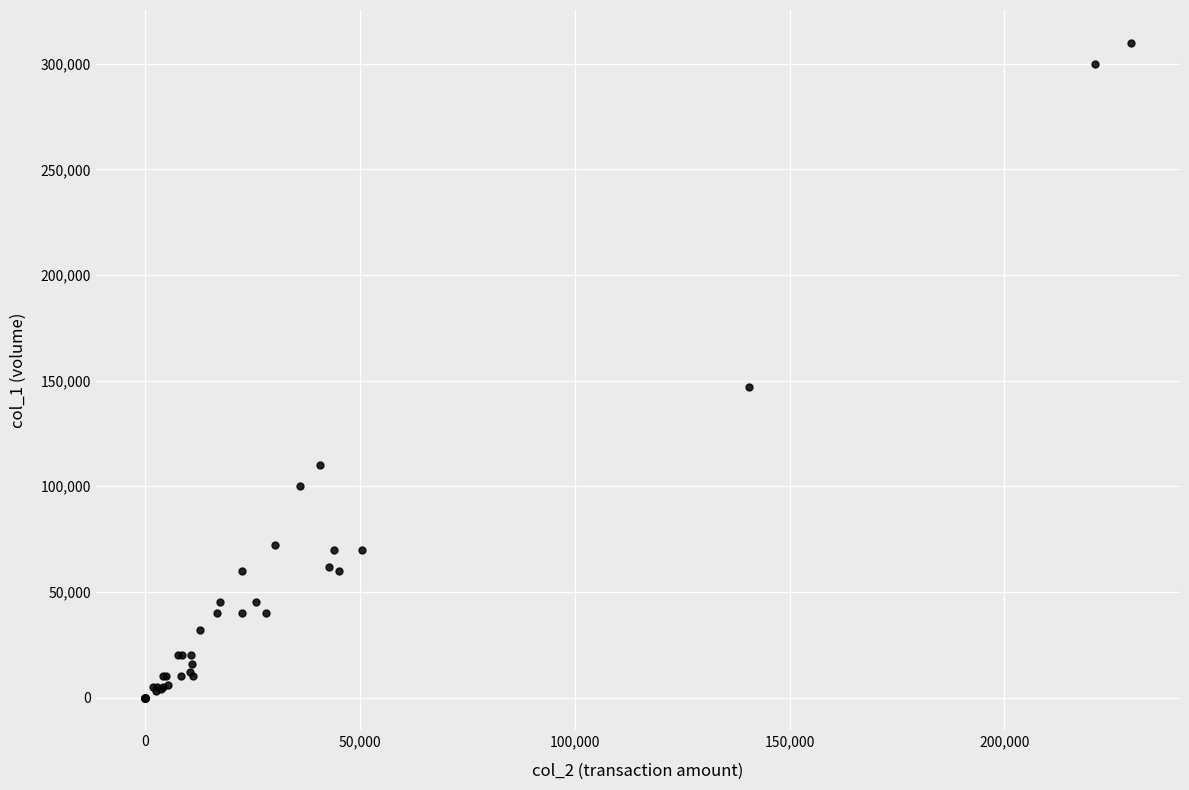

What Y value in the scatter plot is closest to 155000?

147000